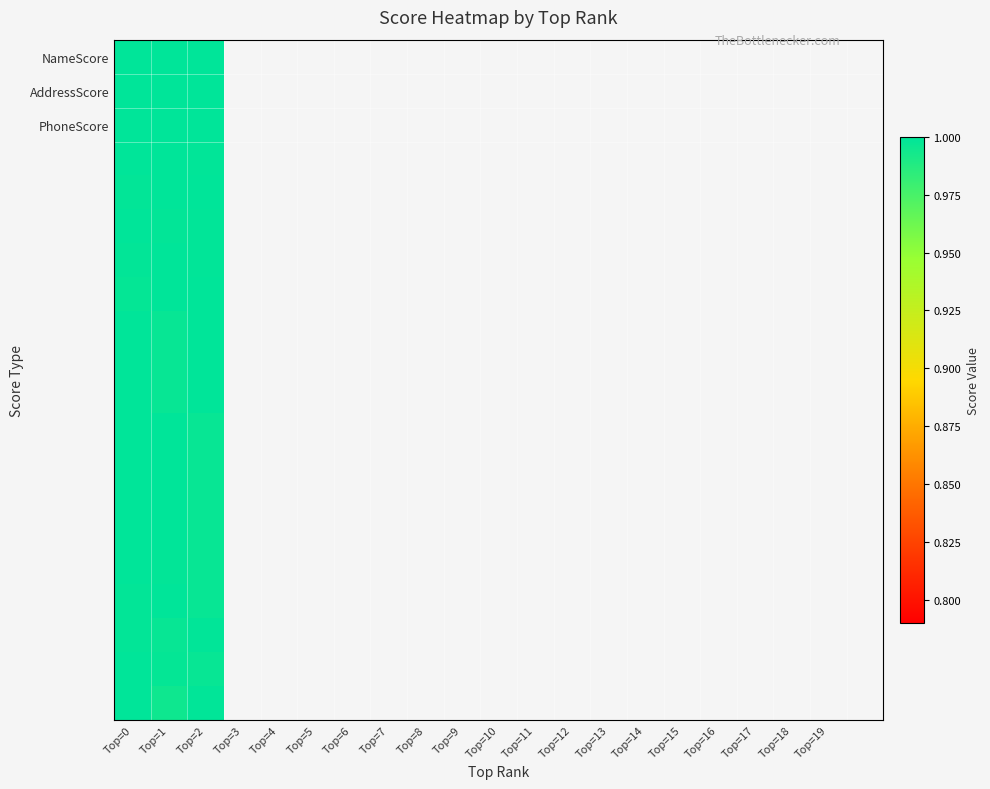

At which category does the chart reach its minimum across all series?

Top=1